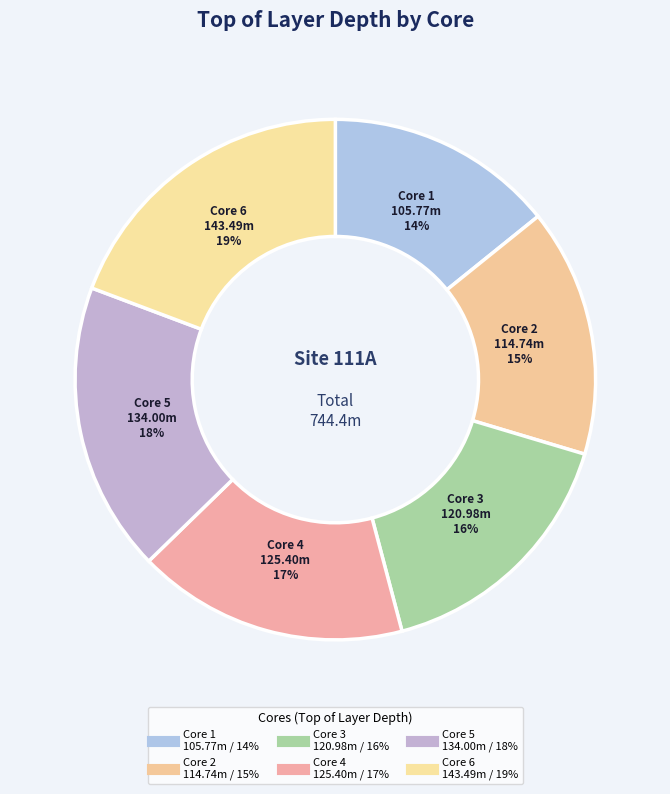

What is the change in value from Core 2 to Core 6?

+28.8